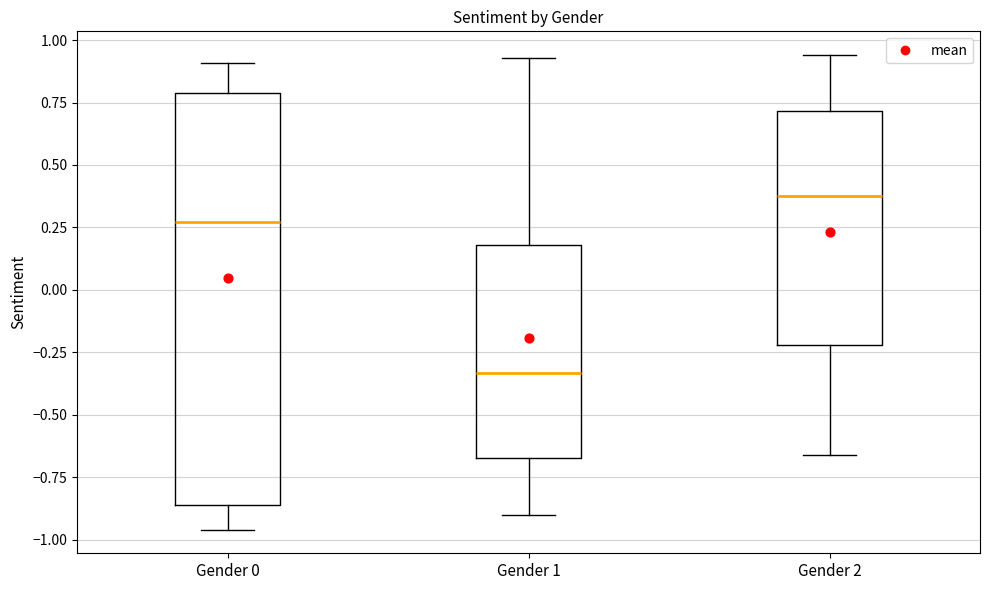

Which box's median line is the lowest?

Gender 1